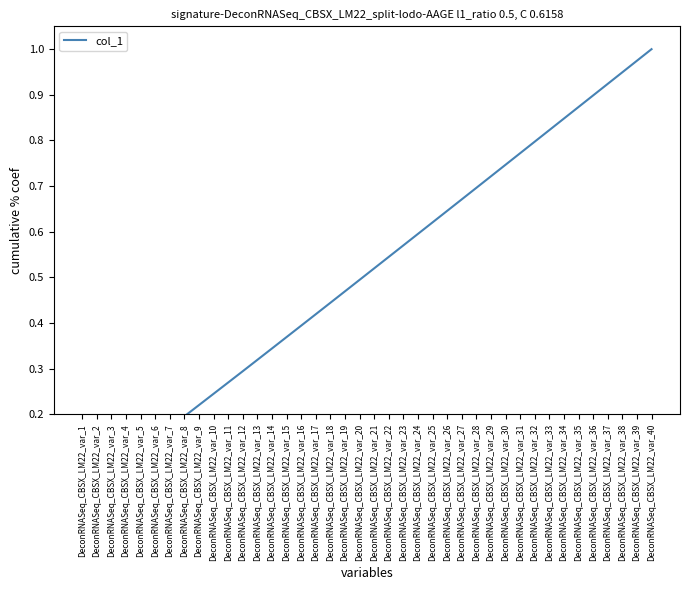

How many data points does each series have?

40